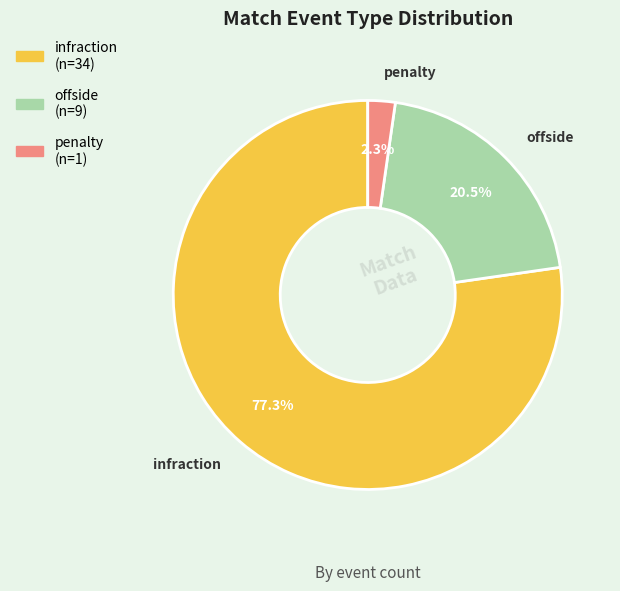

To the nearest percent, what is the difference between the infraction and offside slice percentages?

57%